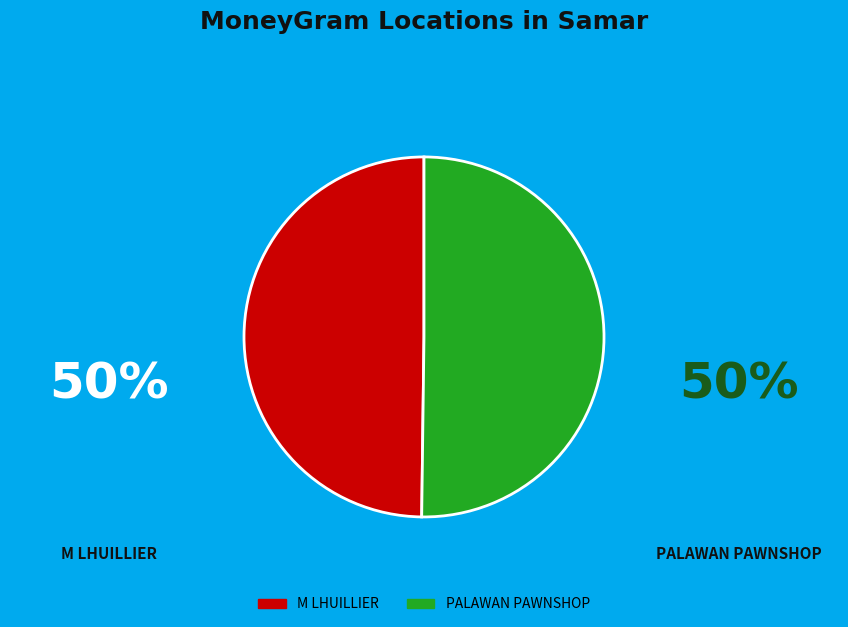

Is the sum of M LHUILLIER and PALAWAN PAWNSHOP greater than half?

Yes